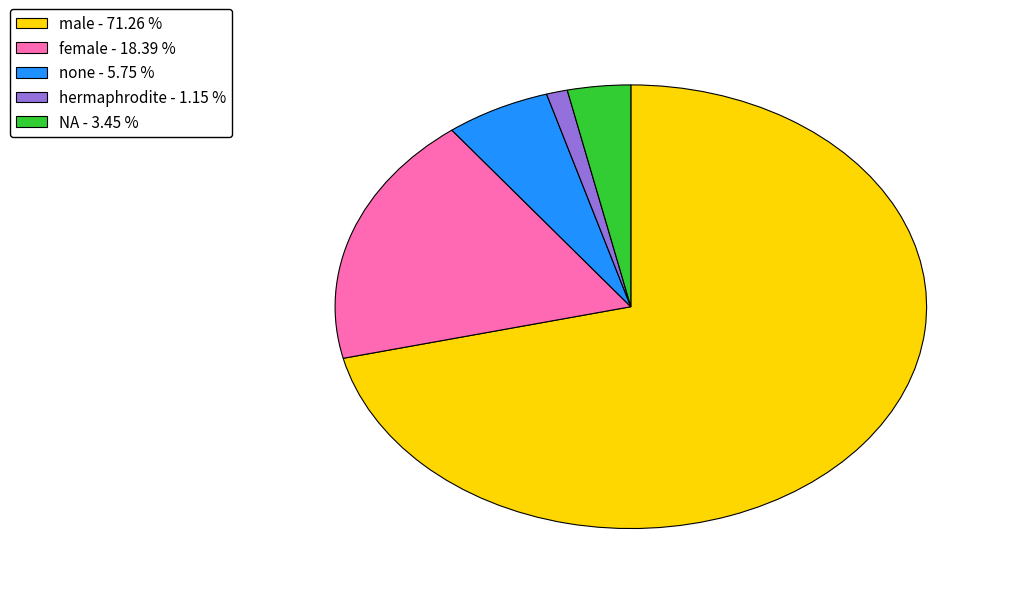

What is the ratio of the value at female - 18.39 % to the value at none - 5.75 %?

3.2